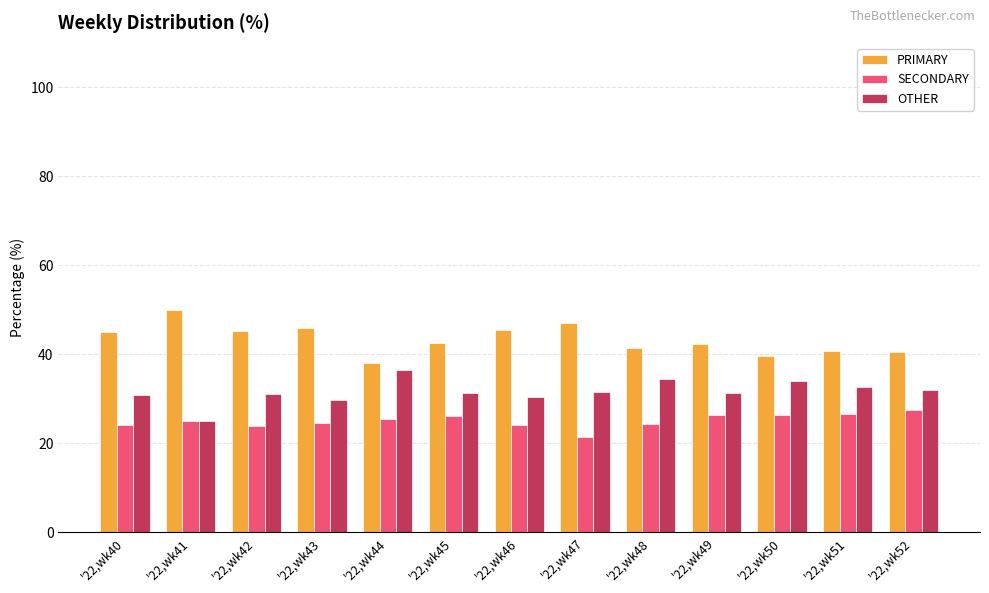

The SECONDARY series shows 13.2 at '22,wk47. True or false?

False